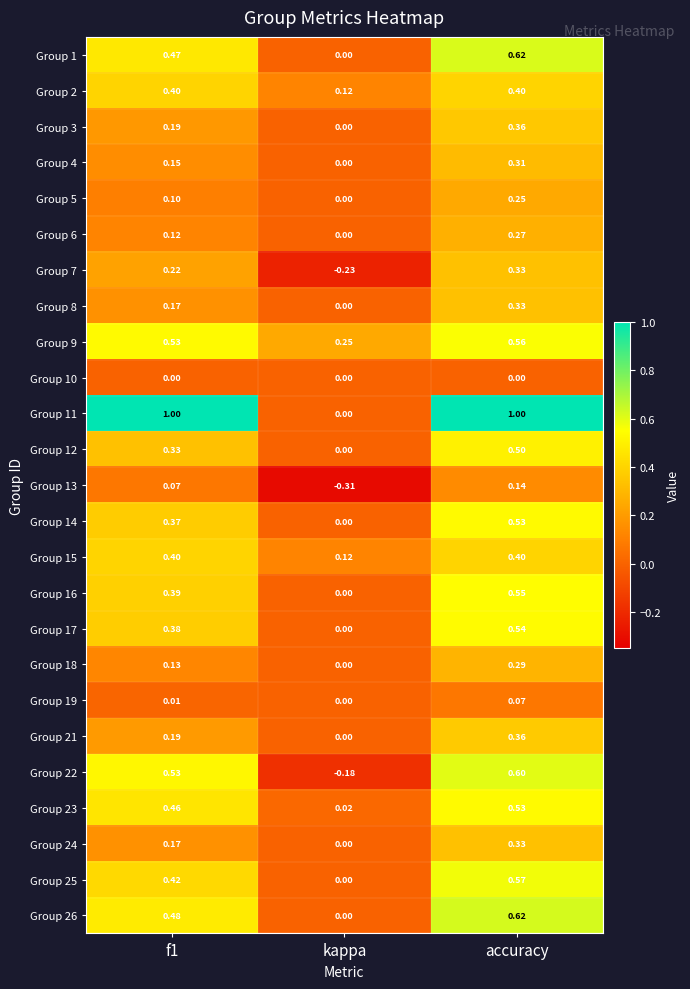

What is the total value across all series at accuracy?

10.5